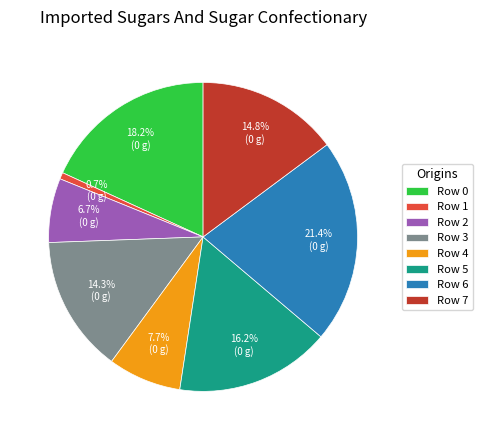

Is there a majority slice in this chart?

No